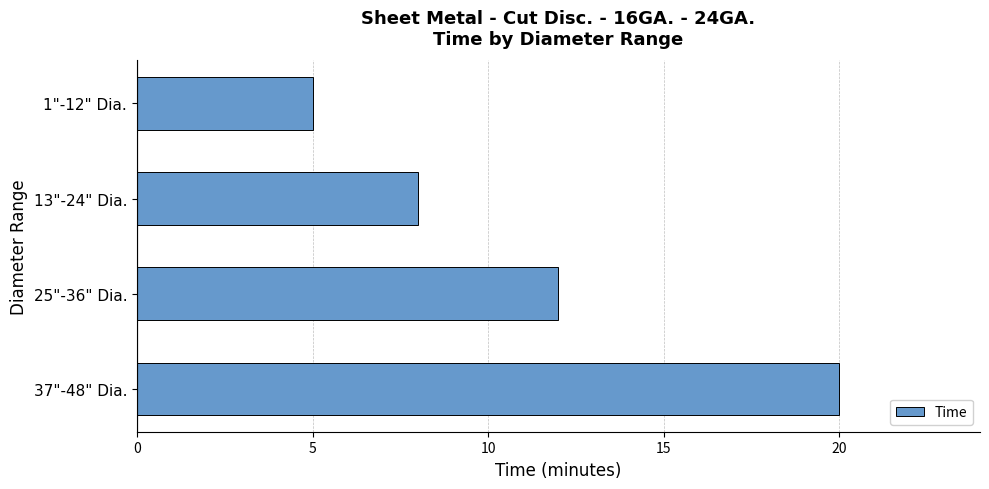

Rank the categories by value from lowest to highest.

1"-12" Dia., 13"-24" Dia., 25"-36" Dia., 37"-48" Dia.